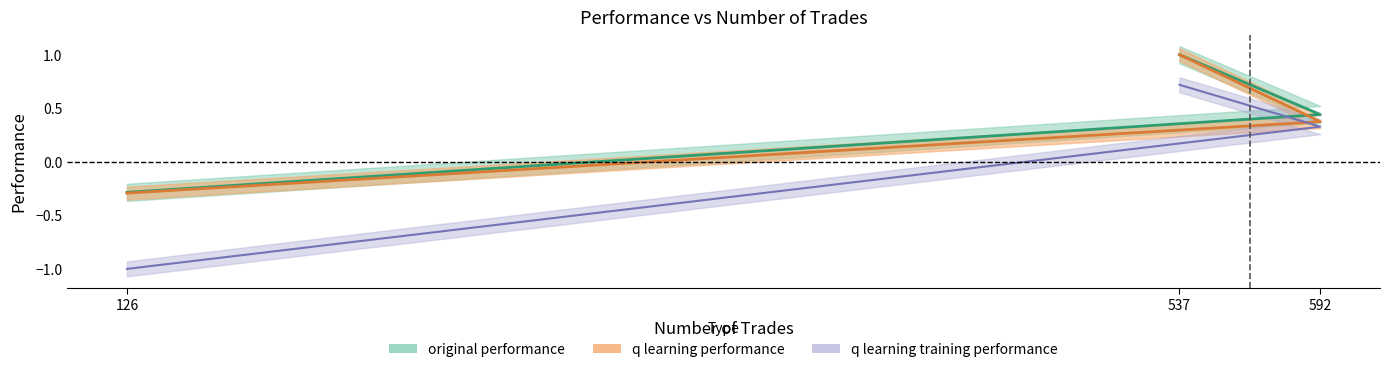

What is the label of the 2nd point from the left?

592